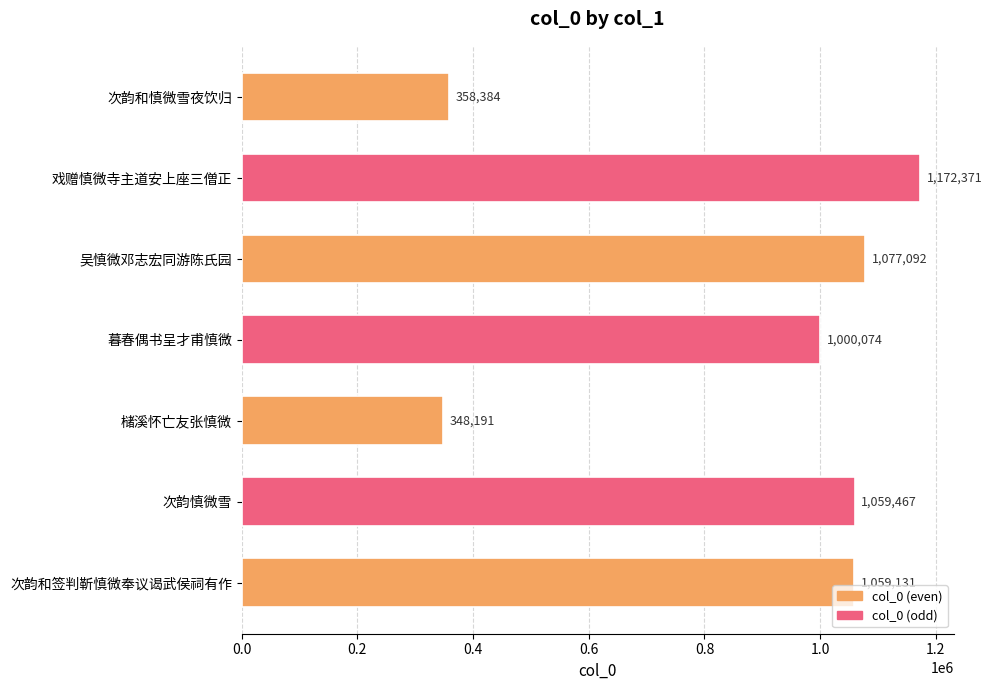

Count the number of data series in this chart.

1